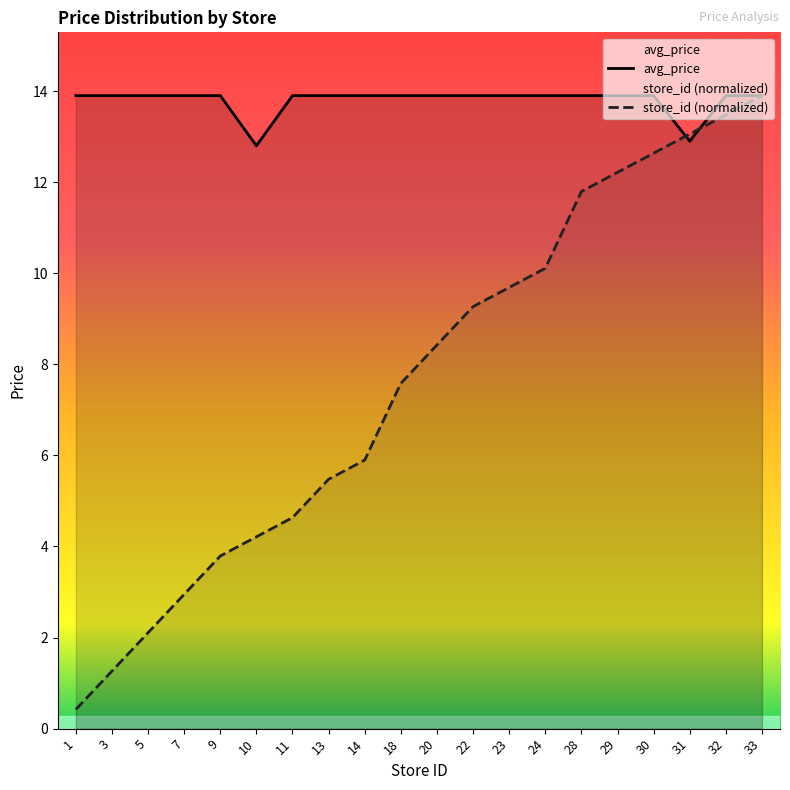

What is the value of the store_id point at the 3rd from the left?

2.1